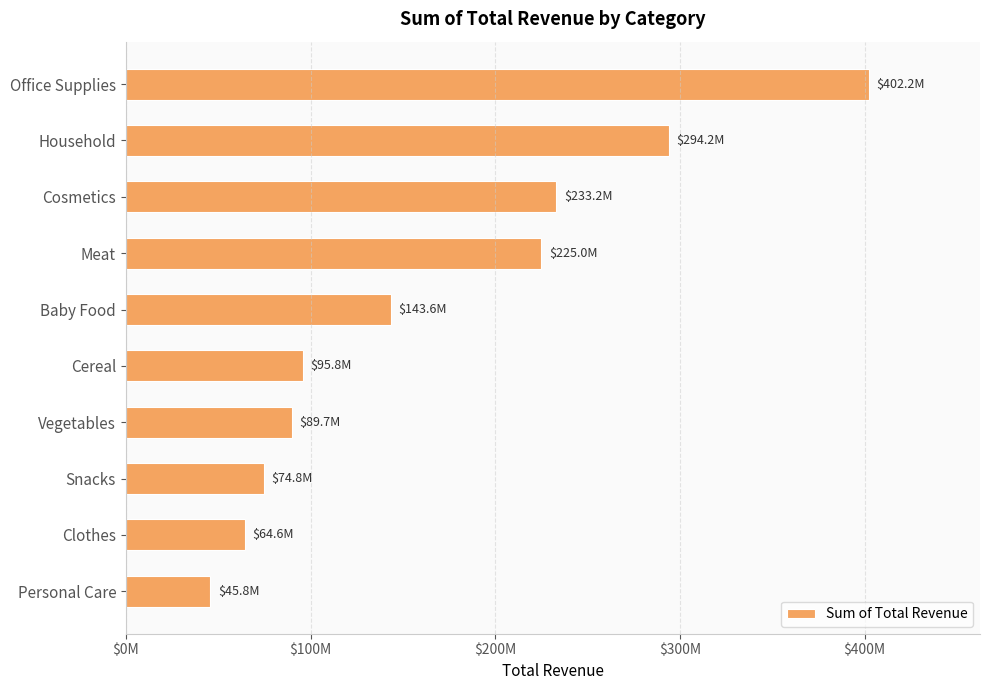

What is the greatest value displayed?

402213995.6